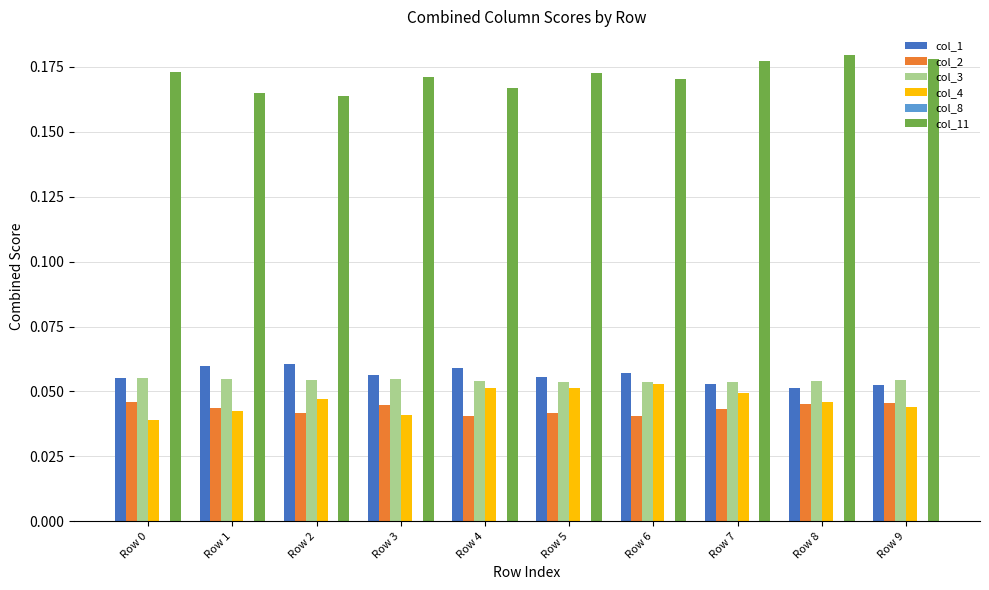

Is the value of col_11 at Row 2 greater than the value of col_1 at Row 4?

Yes